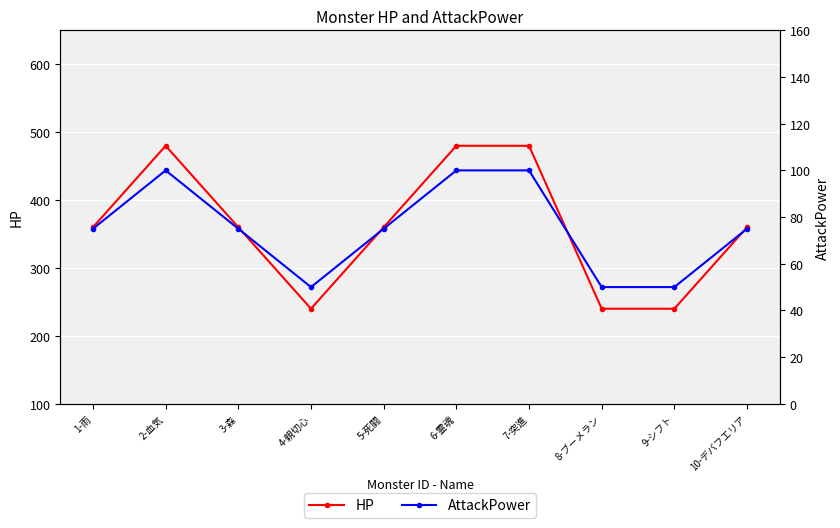

In HP, how many points are higher than both neighbors (excluding endpoints)?

1